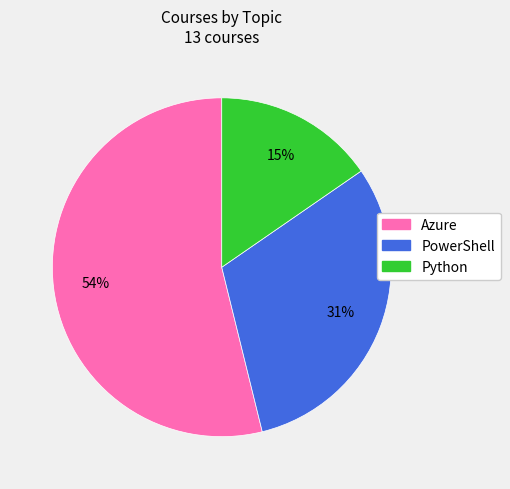

Count the number of slices in the pie.

3